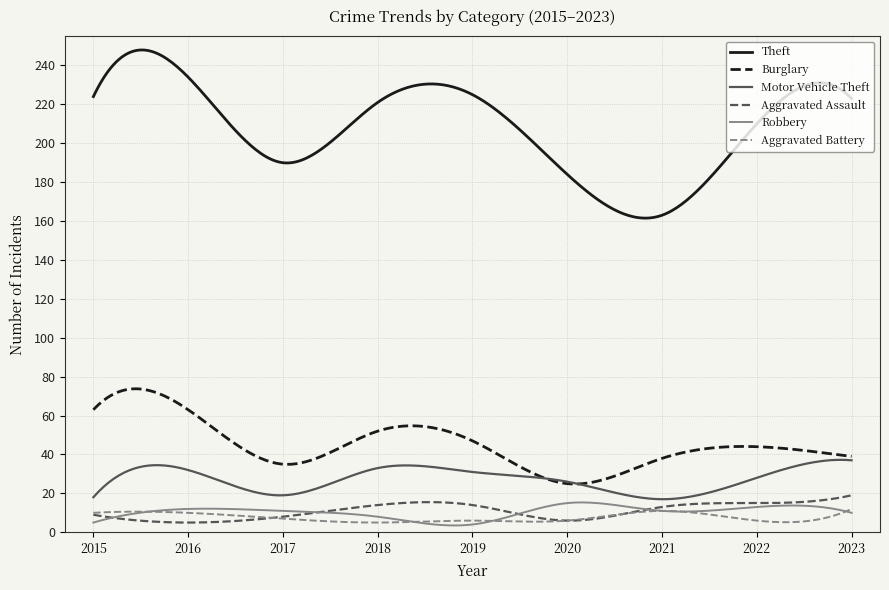

Which series has the largest total across all categories?

Theft